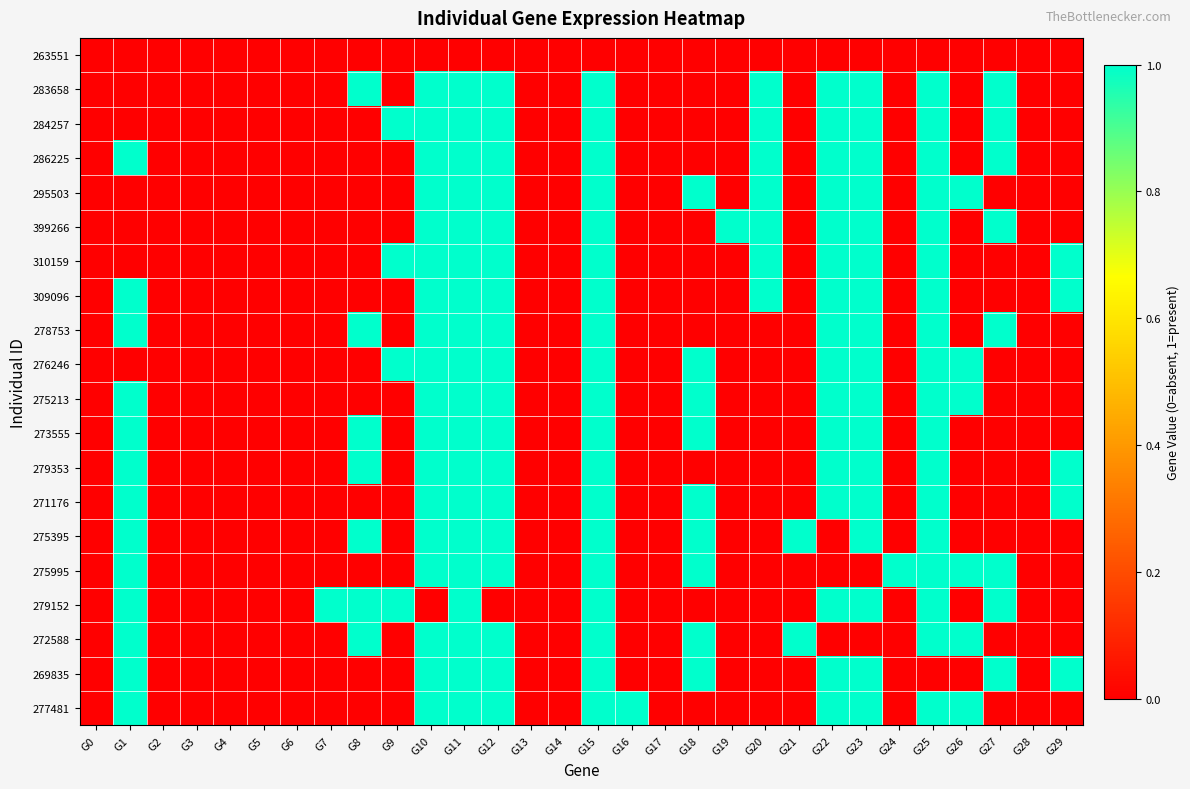

Reading left to right, extract all data points from this chart.

263551: G0=0	G1=0	G2=0	G3=0	G4=0	G5=0	G6=0	G7=0	G8=0	G9=0	G10=0	G11=0	G12=0	G13=0	G14=0	G15=0	G16=0	G17=0	G18=0	G19=0	G20=0	G21=0	G22=0	G23=0	G24=0	G25=0	G26=0	G27=0	G28=0	G29=0
283658: G0=0	G1=0	G2=0	G3=0	G4=0	G5=0	G6=0	G7=0	G8=1	G9=0	G10=1	G11=1	G12=1	G13=0	G14=0	G15=1	G16=0	G17=0	G18=0	G19=0	G20=1	G21=0	G22=1	G23=1	G24=0	G25=1	G26=0	G27=1	G28=0	G29=0
284257: G0=0	G1=0	G2=0	G3=0	G4=0	G5=0	G6=0	G7=0	G8=0	G9=1	G10=1	G11=1	G12=1	G13=0	G14=0	G15=1	G16=0	G17=0	G18=0	G19=0	G20=1	G21=0	G22=1	G23=1	G24=0	G25=1	G26=0	G27=1	G28=0	G29=0
286225: G0=0	G1=1	G2=0	G3=0	G4=0	G5=0	G6=0	G7=0	G8=0	G9=0	G10=1	G11=1	G12=1	G13=0	G14=0	G15=1	G16=0	G17=0	G18=0	G19=0	G20=1	G21=0	G22=1	G23=1	G24=0	G25=1	G26=0	G27=1	G28=0	G29=0
295503: G0=0	G1=0	G2=0	G3=0	G4=0	G5=0	G6=0	G7=0	G8=0	G9=0	G10=1	G11=1	G12=1	G13=0	G14=0	G15=1	G16=0	G17=0	G18=1	G19=0	G20=1	G21=0	G22=1	G23=1	G24=0	G25=1	G26=1	G27=0	G28=0	G29=0
399266: G0=0	G1=0	G2=0	G3=0	G4=0	G5=0	G6=0	G7=0	G8=0	G9=0	G10=1	G11=1	G12=1	G13=0	G14=0	G15=1	G16=0	G17=0	G18=0	G19=1	G20=1	G21=0	G22=1	G23=1	G24=0	G25=1	G26=0	G27=1	G28=0	G29=0
310159: G0=0	G1=0	G2=0	G3=0	G4=0	G5=0	G6=0	G7=0	G8=0	G9=1	G10=1	G11=1	G12=1	G13=0	G14=0	G15=1	G16=0	G17=0	G18=0	G19=0	G20=1	G21=0	G22=1	G23=1	G24=0	G25=1	G26=0	G27=0	G28=0	G29=1
309096: G0=0	G1=1	G2=0	G3=0	G4=0	G5=0	G6=0	G7=0	G8=0	G9=0	G10=1	G11=1	G12=1	G13=0	G14=0	G15=1	G16=0	G17=0	G18=0	G19=0	G20=1	G21=0	G22=1	G23=1	G24=0	G25=1	G26=0	G27=0	G28=0	G29=1
278753: G0=0	G1=1	G2=0	G3=0	G4=0	G5=0	G6=0	G7=0	G8=1	G9=0	G10=1	G11=1	G12=1	G13=0	G14=0	G15=1	G16=0	G17=0	G18=0	G19=0	G20=0	G21=0	G22=1	G23=1	G24=0	G25=1	G26=0	G27=1	G28=0	G29=0
276246: G0=0	G1=0	G2=0	G3=0	G4=0	G5=0	G6=0	G7=0	G8=0	G9=1	G10=1	G11=1	G12=1	G13=0	G14=0	G15=1	G16=0	G17=0	G18=1	G19=0	G20=0	G21=0	G22=1	G23=1	G24=0	G25=1	G26=1	G27=0	G28=0	G29=0
275213: G0=0	G1=1	G2=0	G3=0	G4=0	G5=0	G6=0	G7=0	G8=0	G9=0	G10=1	G11=1	G12=1	G13=0	G14=0	G15=1	G16=0	G17=0	G18=1	G19=0	G20=0	G21=0	G22=1	G23=1	G24=0	G25=1	G26=1	G27=0	G28=0	G29=0
273555: G0=0	G1=1	G2=0	G3=0	G4=0	G5=0	G6=0	G7=0	G8=1	G9=0	G10=1	G11=1	G12=1	G13=0	G14=0	G15=1	G16=0	G17=0	G18=1	G19=0	G20=0	G21=0	G22=1	G23=1	G24=0	G25=1	G26=0	G27=0	G28=0	G29=0
279353: G0=0	G1=1	G2=0	G3=0	G4=0	G5=0	G6=0	G7=0	G8=1	G9=0	G10=1	G11=1	G12=1	G13=0	G14=0	G15=1	G16=0	G17=0	G18=0	G19=0	G20=0	G21=0	G22=1	G23=1	G24=0	G25=1	G26=0	G27=0	G28=0	G29=1
271176: G0=0	G1=1	G2=0	G3=0	G4=0	G5=0	G6=0	G7=0	G8=0	G9=0	G10=1	G11=1	G12=1	G13=0	G14=0	G15=1	G16=0	G17=0	G18=1	G19=0	G20=0	G21=0	G22=1	G23=1	G24=0	G25=1	G26=0	G27=0	G28=0	G29=1
275395: G0=0	G1=1	G2=0	G3=0	G4=0	G5=0	G6=0	G7=0	G8=1	G9=0	G10=1	G11=1	G12=1	G13=0	G14=0	G15=1	G16=0	G17=0	G18=1	G19=0	G20=0	G21=1	G22=0	G23=1	G24=0	G25=1	G26=0	G27=0	G28=0	G29=0
275995: G0=0	G1=1	G2=0	G3=0	G4=0	G5=0	G6=0	G7=0	G8=0	G9=0	G10=1	G11=1	G12=1	G13=0	G14=0	G15=1	G16=0	G17=0	G18=1	G19=0	G20=0	G21=0	G22=0	G23=0	G24=1	G25=1	G26=1	G27=1	G28=0	G29=0
279152: G0=0	G1=1	G2=0	G3=0	G4=0	G5=0	G6=0	G7=1	G8=1	G9=1	G10=0	G11=1	G12=0	G13=0	G14=0	G15=1	G16=0	G17=0	G18=0	G19=0	G20=0	G21=0	G22=1	G23=1	G24=0	G25=1	G26=0	G27=1	G28=0	G29=0
272588: G0=0	G1=1	G2=0	G3=0	G4=0	G5=0	G6=0	G7=0	G8=1	G9=0	G10=1	G11=1	G12=1	G13=0	G14=0	G15=1	G16=0	G17=0	G18=1	G19=0	G20=0	G21=1	G22=0	G23=0	G24=0	G25=1	G26=1	G27=0	G28=0	G29=0
269835: G0=0	G1=1	G2=0	G3=0	G4=0	G5=0	G6=0	G7=0	G8=0	G9=0	G10=1	G11=1	G12=1	G13=0	G14=0	G15=1	G16=0	G17=0	G18=1	G19=0	G20=0	G21=0	G22=1	G23=1	G24=0	G25=0	G26=0	G27=1	G28=0	G29=1
277481: G0=0	G1=1	G2=0	G3=0	G4=0	G5=0	G6=0	G7=0	G8=0	G9=0	G10=1	G11=1	G12=1	G13=0	G14=0	G15=1	G16=1	G17=0	G18=0	G19=0	G20=0	G21=0	G22=1	G23=1	G24=0	G25=1	G26=1	G27=0	G28=0	G29=0